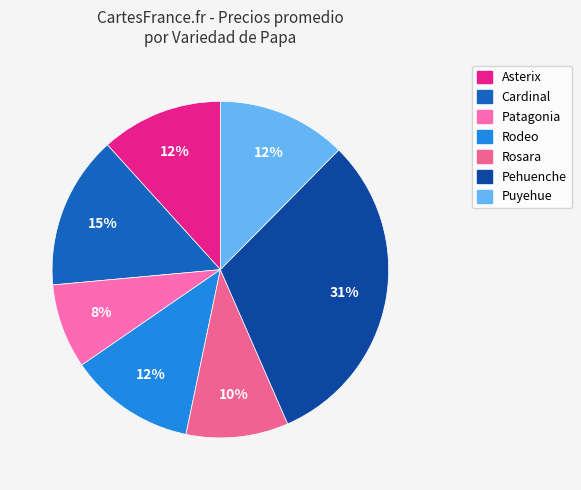

Is it true that Rodeo is 21% of the pie?

False